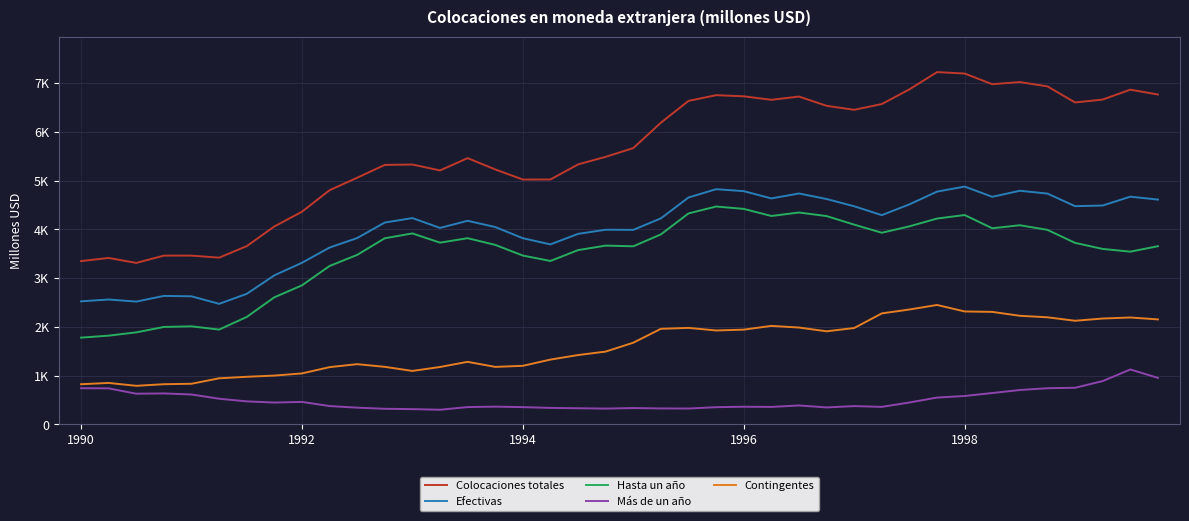

What is the lowest value of the Contingentes series?

793